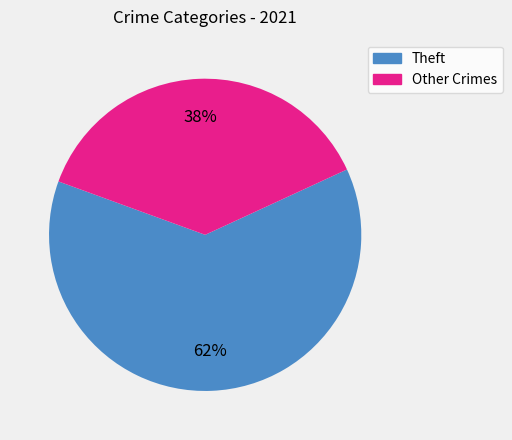

Is there any slice that represents more than half of the pie?

Yes